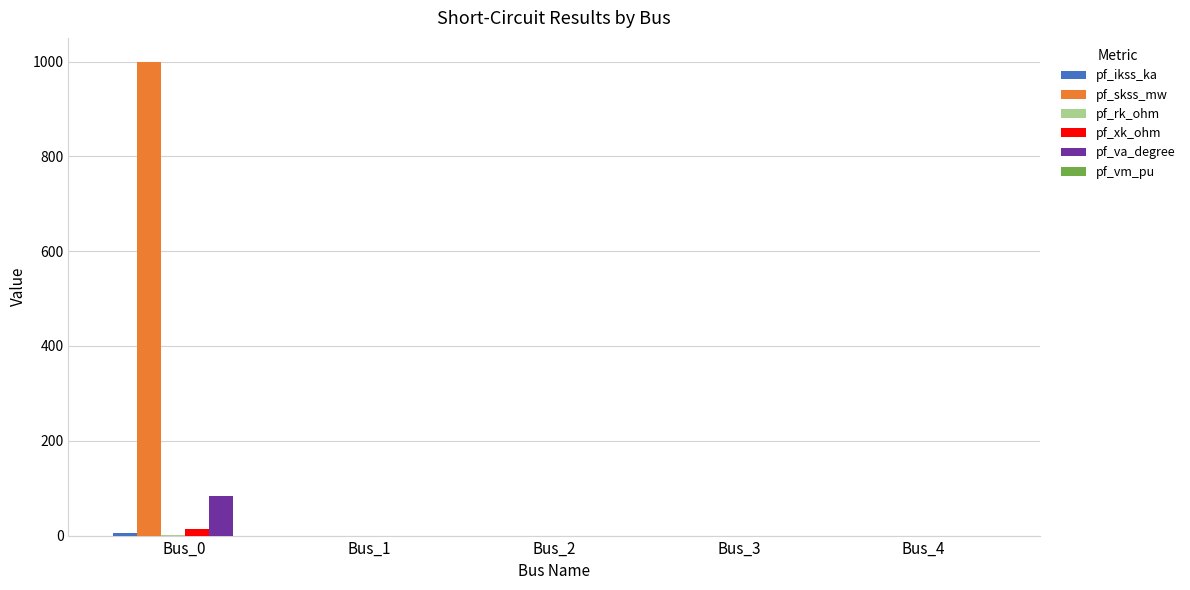

At which category is the sum across all series the highest?

Bus_0